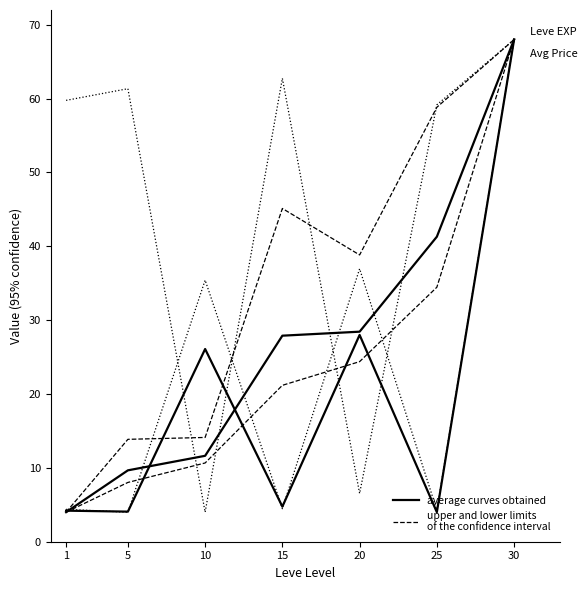

Where is average curves obtained nearest to the value 35?

25